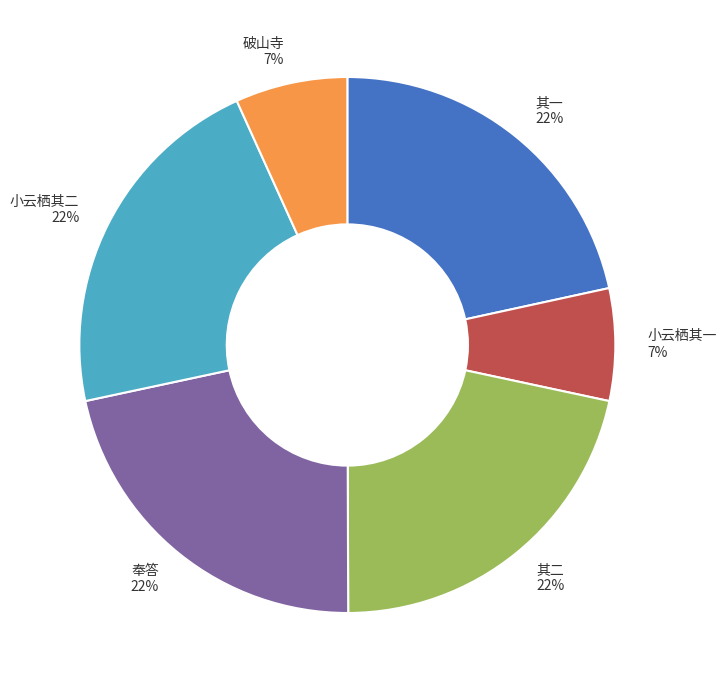

Do 小云栖其一 7% and 奉答 22% together represent more than half of the pie?

No